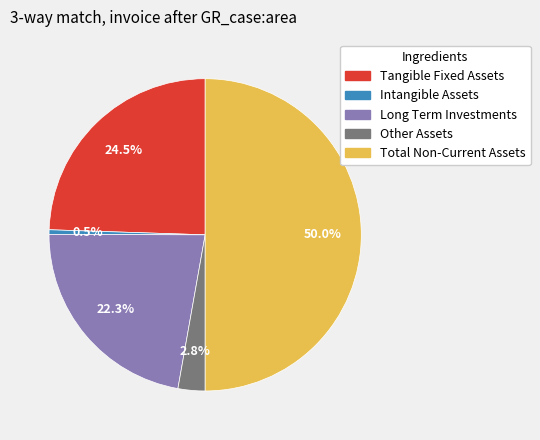

What percentage do Intangible Assets and Tangible Fixed Assets together represent?

25.0%